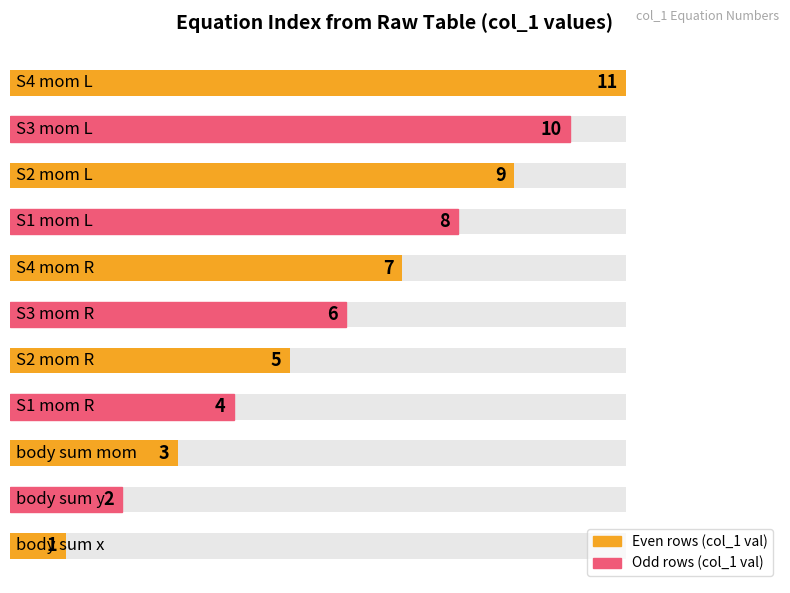

Reading left to right, what are all the values shown in this chart?

0=1	1=2	2=3	3=4	4=5	5=6	6=7	7=8	8=9	9=10	10=11